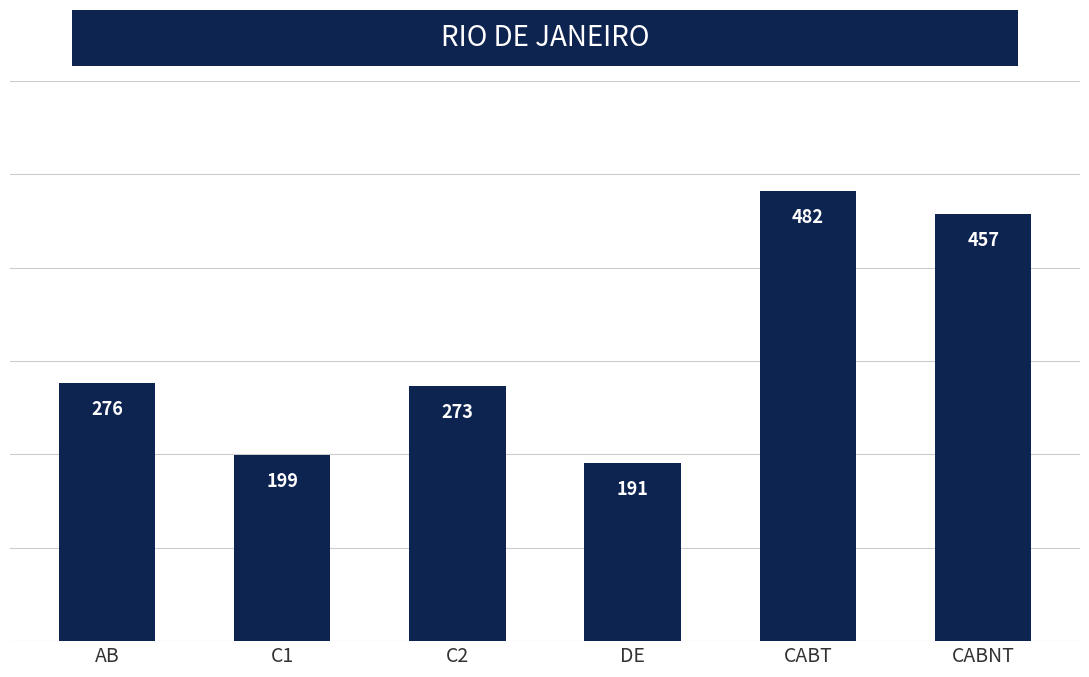

The value at C1 is 199. True or false?

True